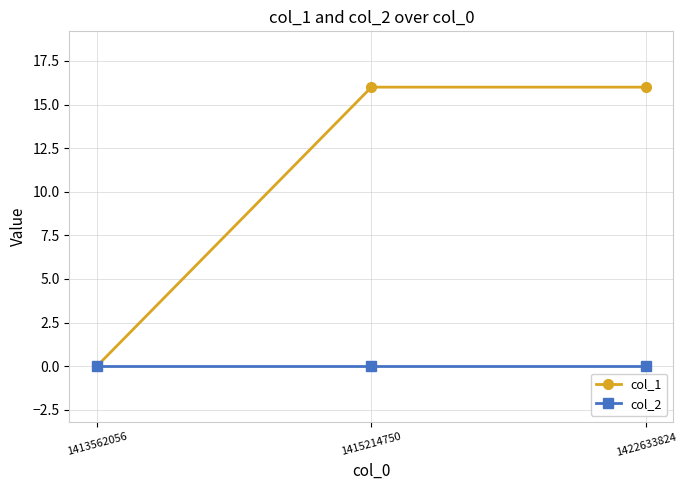

What is the difference between the highest and lowest values at 1415214750?

16